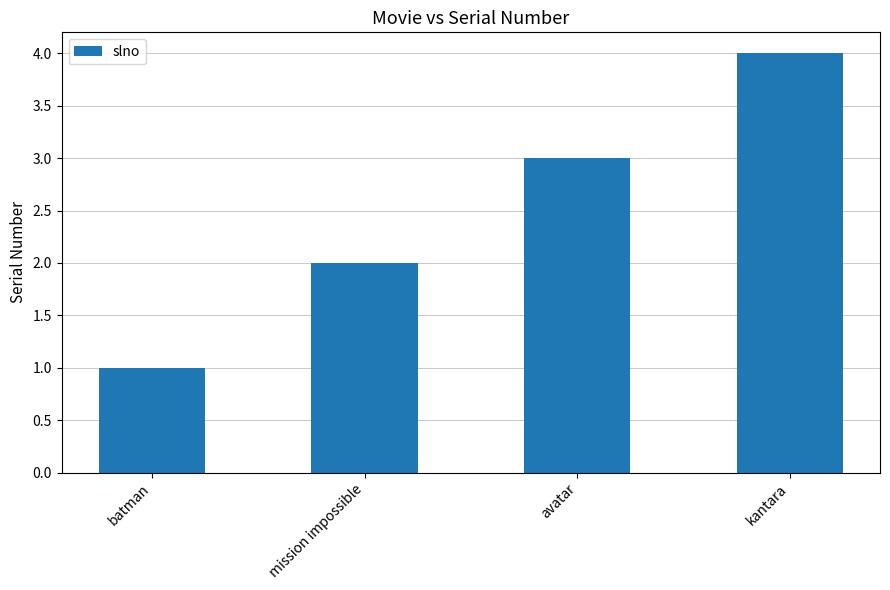

Reading left to right, what are all the values shown in this chart?

batman=1	mission impossible=2	avatar=3	kantara=4